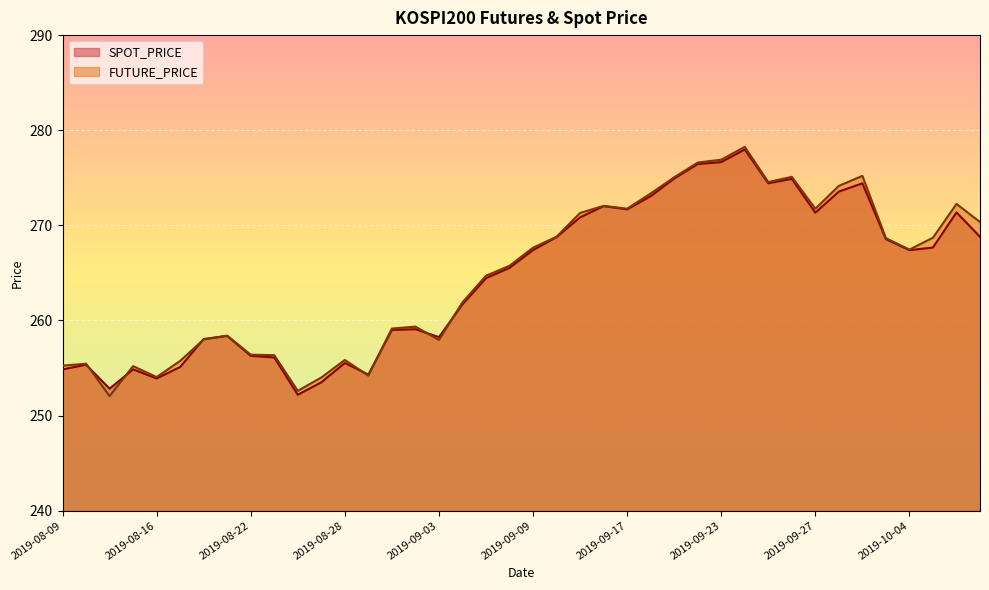

The value of FUTURE_PRICE at 2019-09-19 is 275.1. True or false?

True